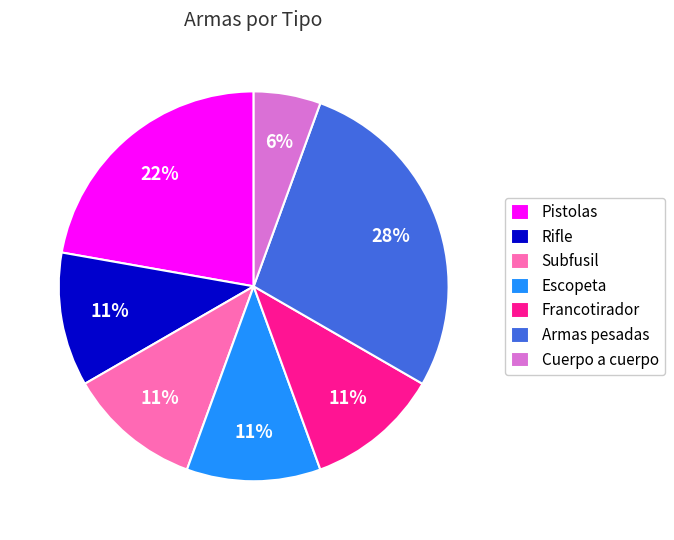

Is there any slice that represents more than half of the pie?

No